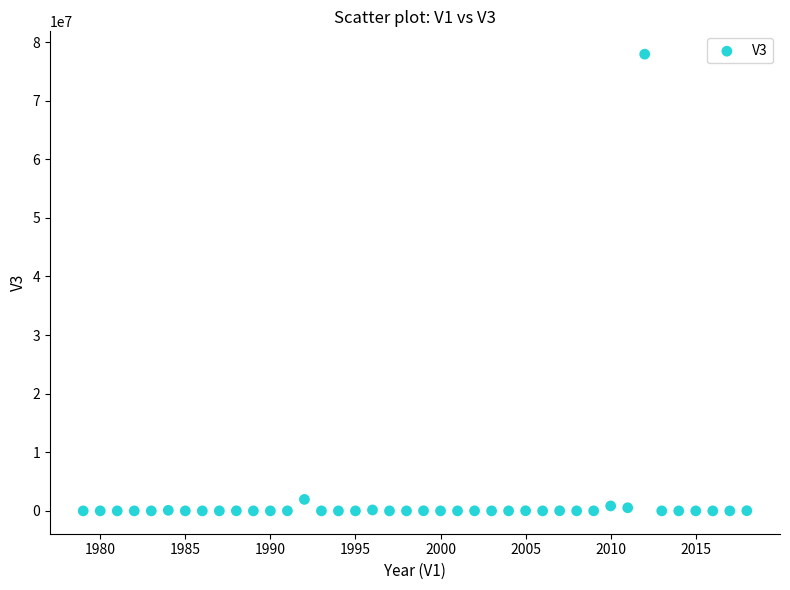

What Y value in the scatter plot is closest to 38969980?

1959706.8